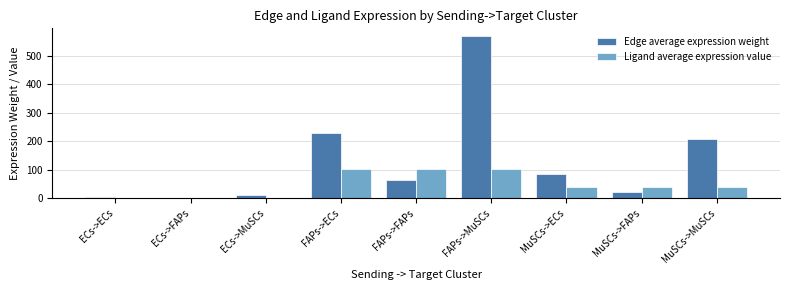

What is the sum of the Ligand average expression value values at FAPs->FAPs and FAPs->ECs?

207.8